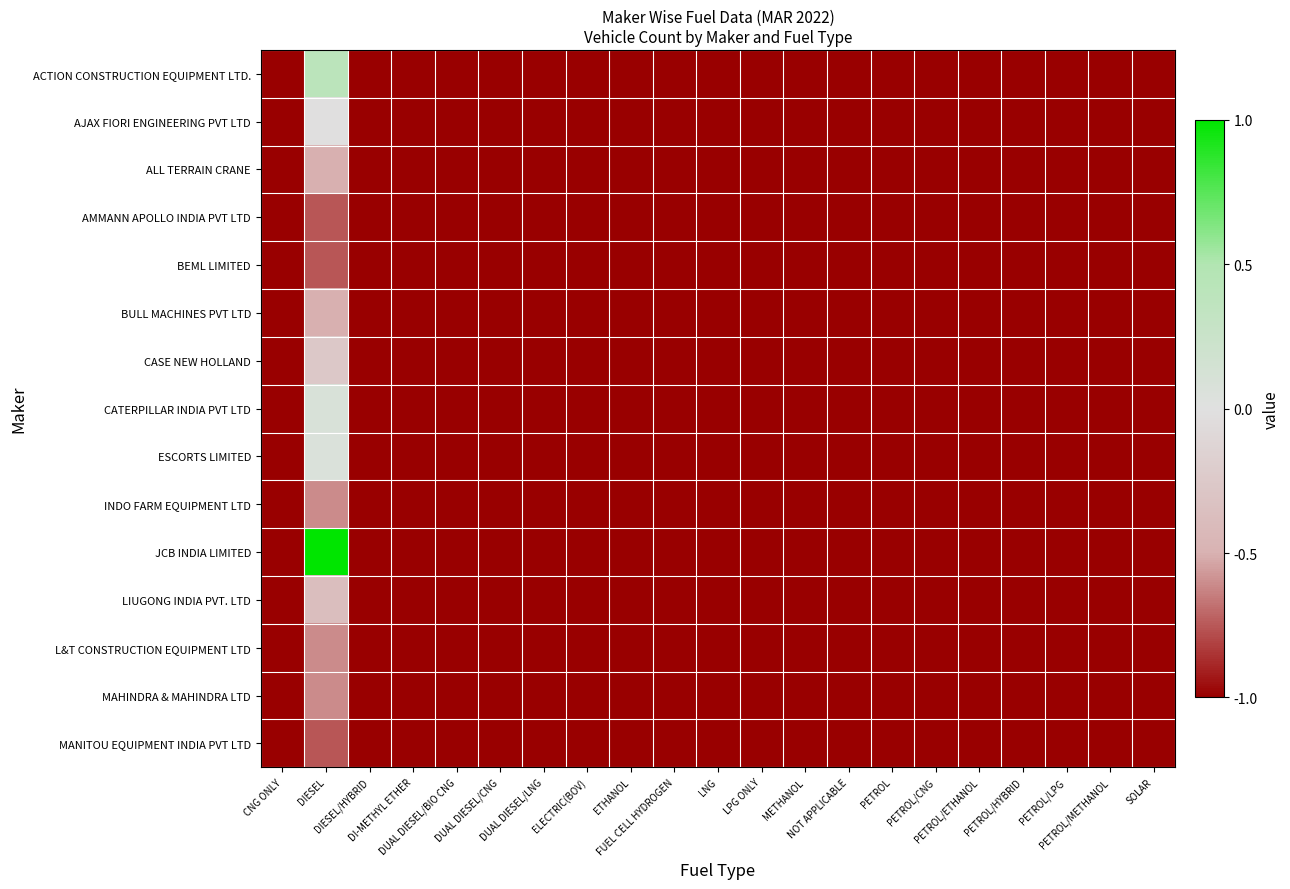

Between PETROL/CNG and NOT APPLICABLE, which is larger?

PETROL/CNG